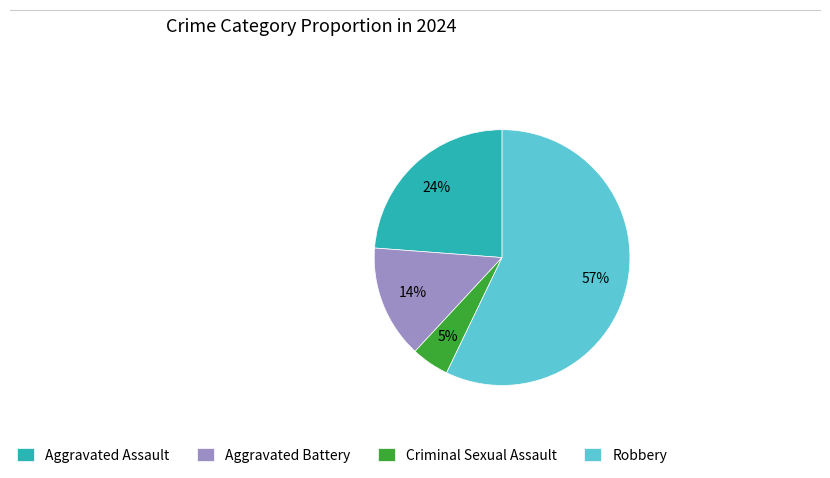

Count the number of slices in the pie.

4